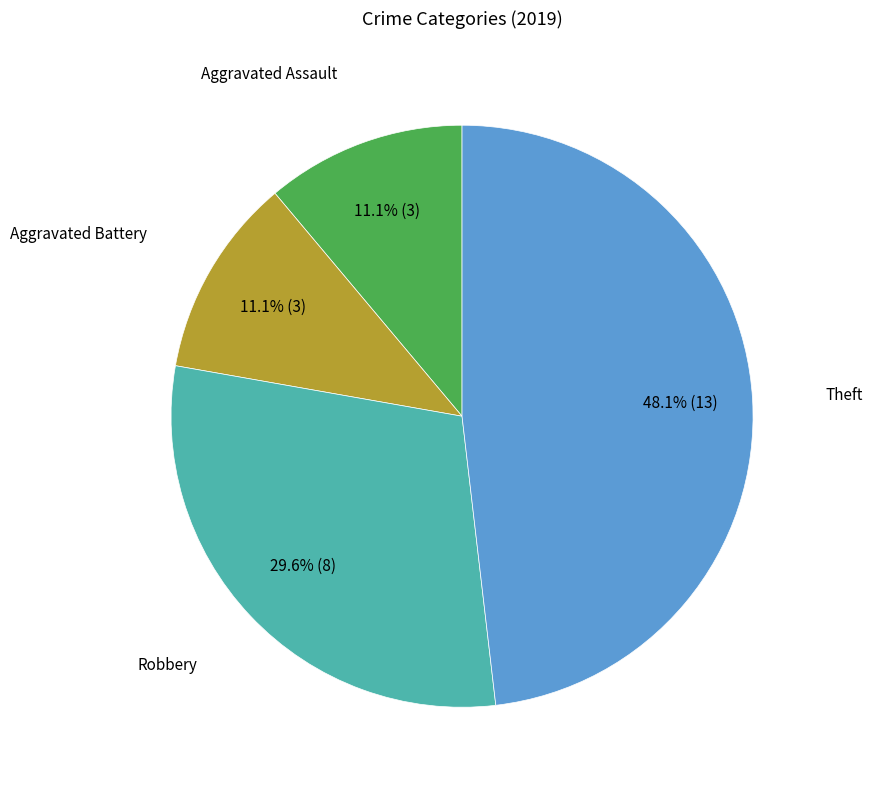

Is there any slice that represents more than half of the pie?

No